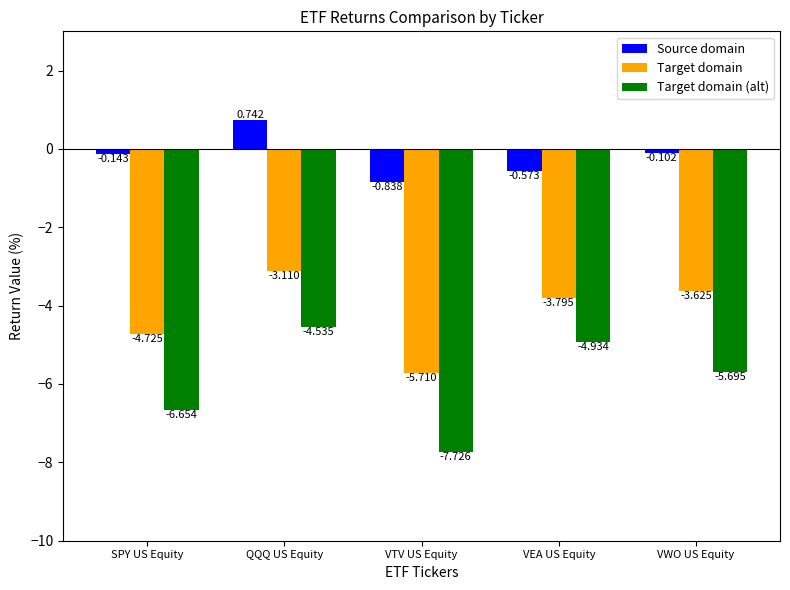

Is the value of Target domain at VEA US Equity greater than the value of Target domain (alt) at VWO US Equity?

Yes